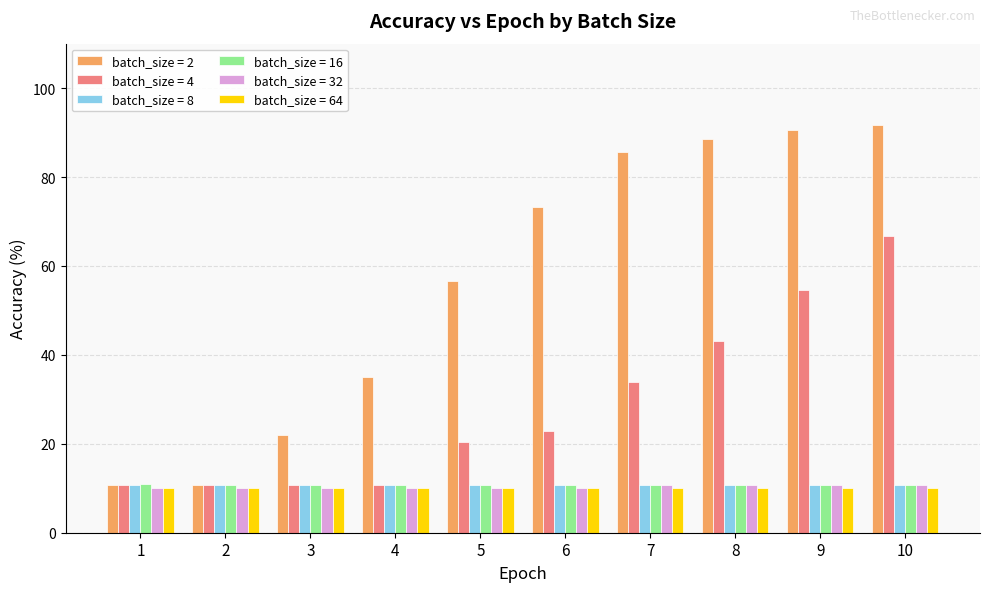

How many categories are shown in the chart?

10